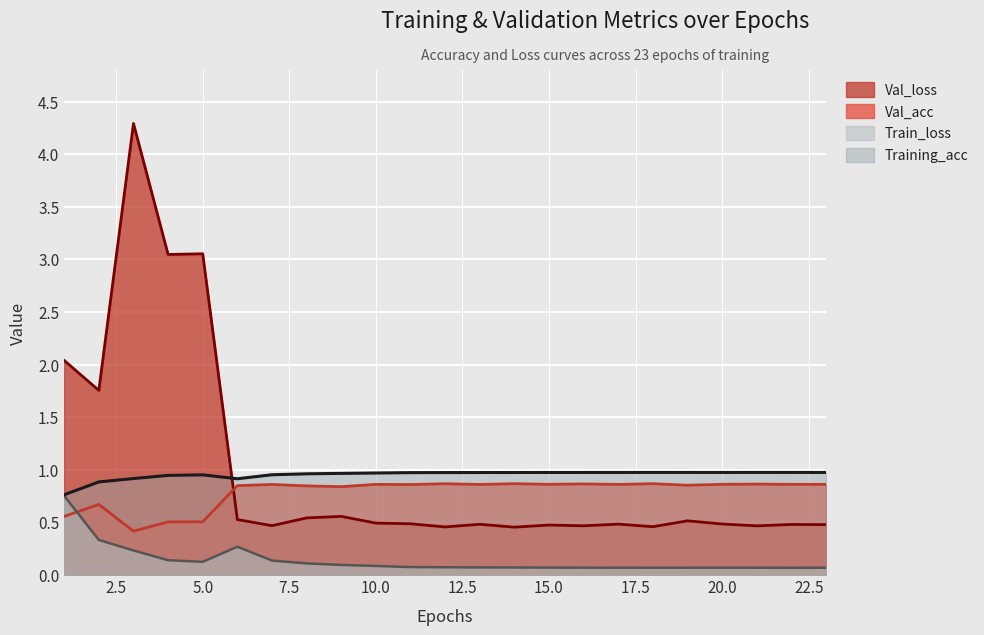

How many lines are shown in the chart?

4